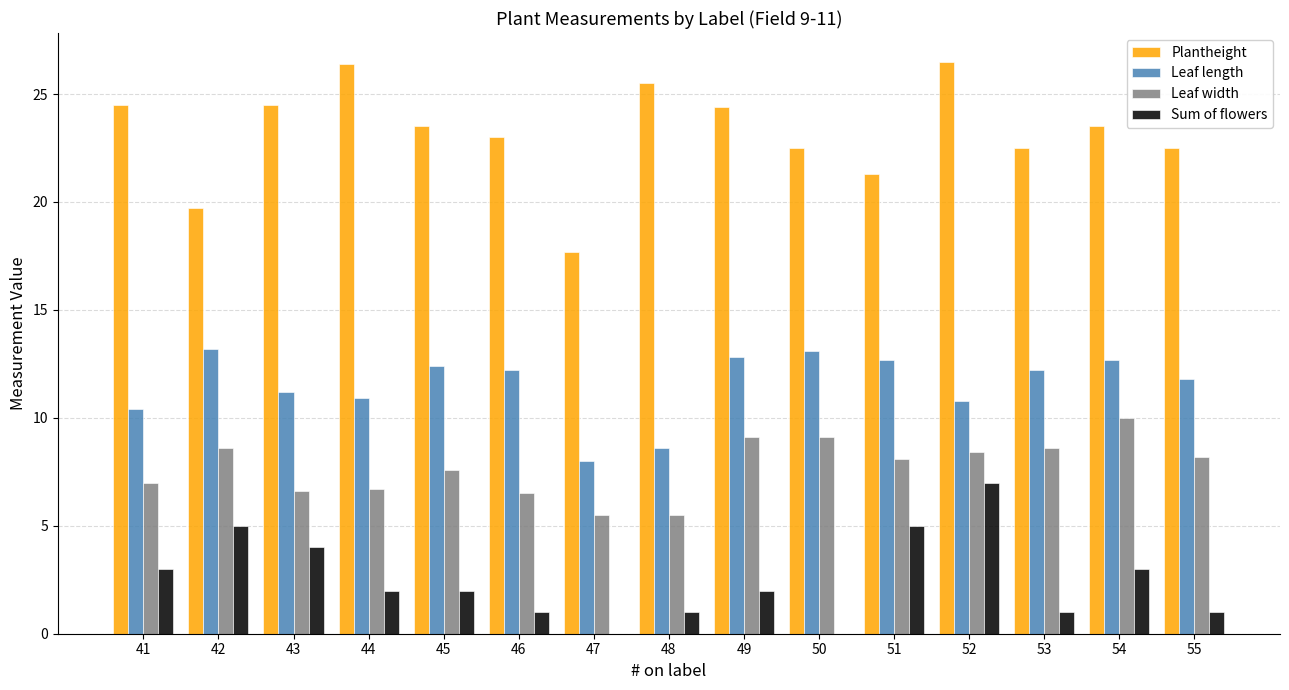

What is the sum of the Leaf length values at 42 and 54?

25.9